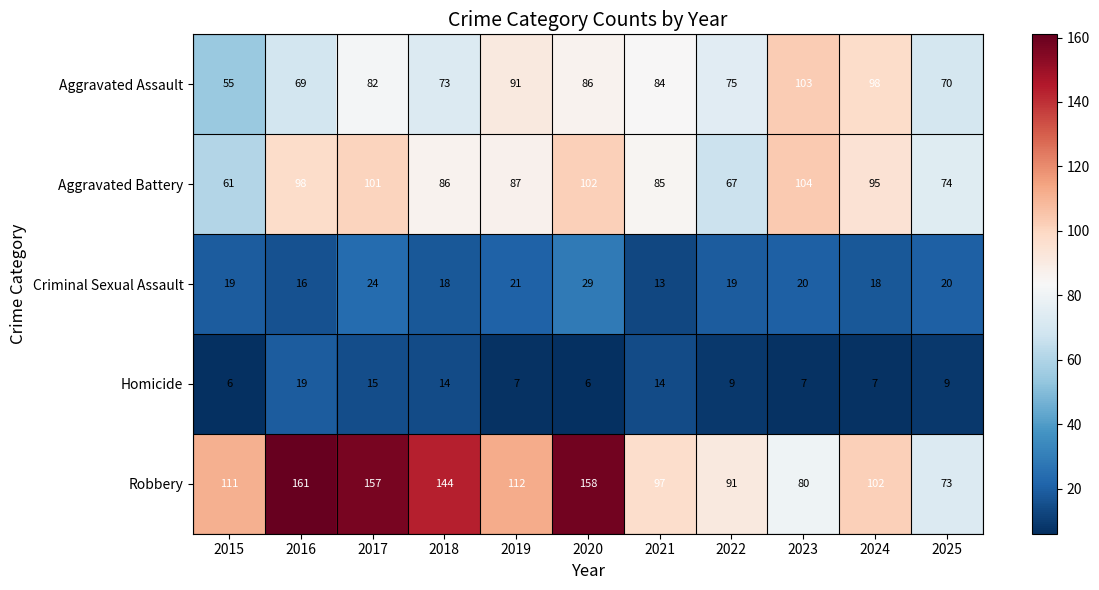

What is the minimum value shown in the chart?

6